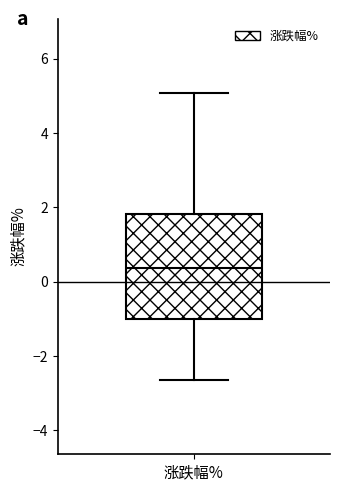

Read this box plot against the y-axis: the position of the median line, the range covered by the box, and the ends of both whiskers. The values are not printed on the chart, so give them approximately, as read against the axis.

median 0.4, box -1.0 to 1.8, whiskers -2.6 to 5.0